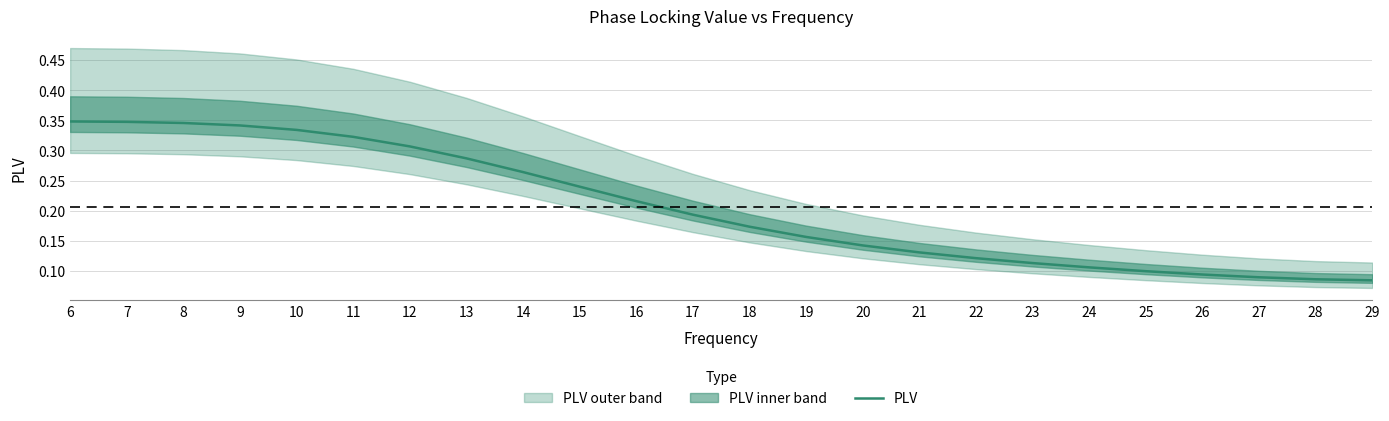

Which label corresponds to the smallest value in the chart?

29